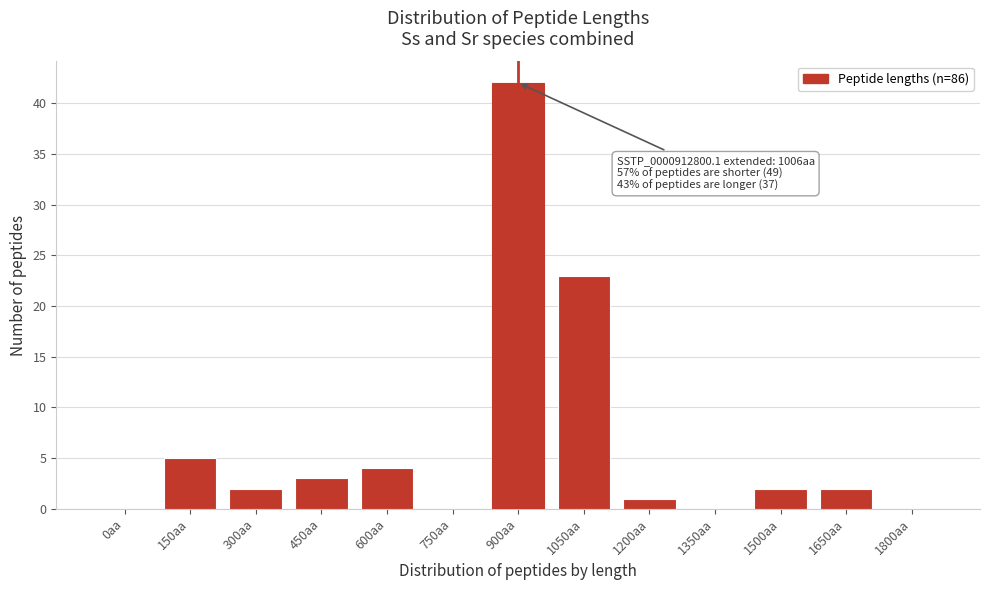

Reading left to right, what are all the values shown in this chart?

0aa=0	150aa=5	300aa=2	450aa=3	600aa=4	750aa=0	900aa=42	1050aa=23	1200aa=1	1350aa=0	1500aa=2	1650aa=2	1800aa=0